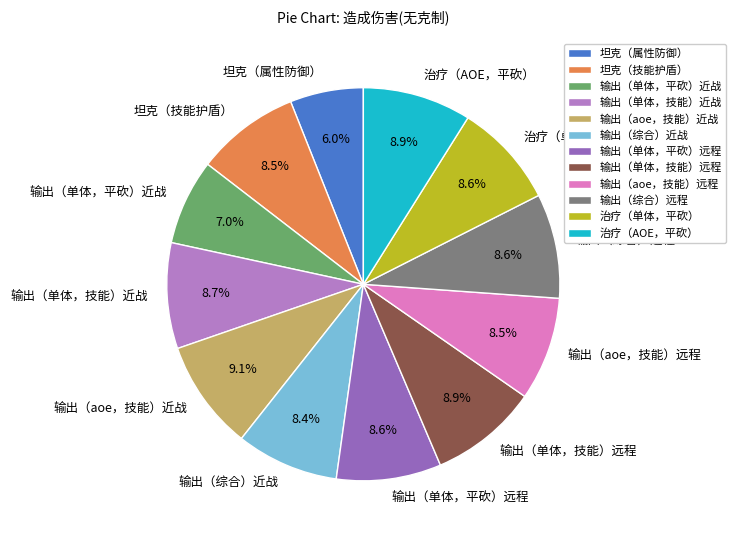

What percentage is the 输出（单体，平砍）近战 slice, to the nearest percent?

7%